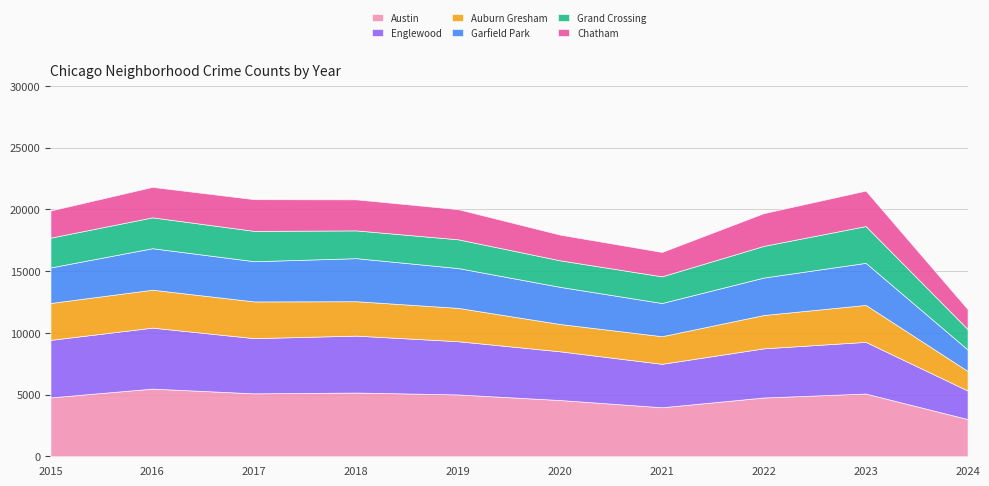

How many interior local valleys does the Auburn Gresham series have?

1